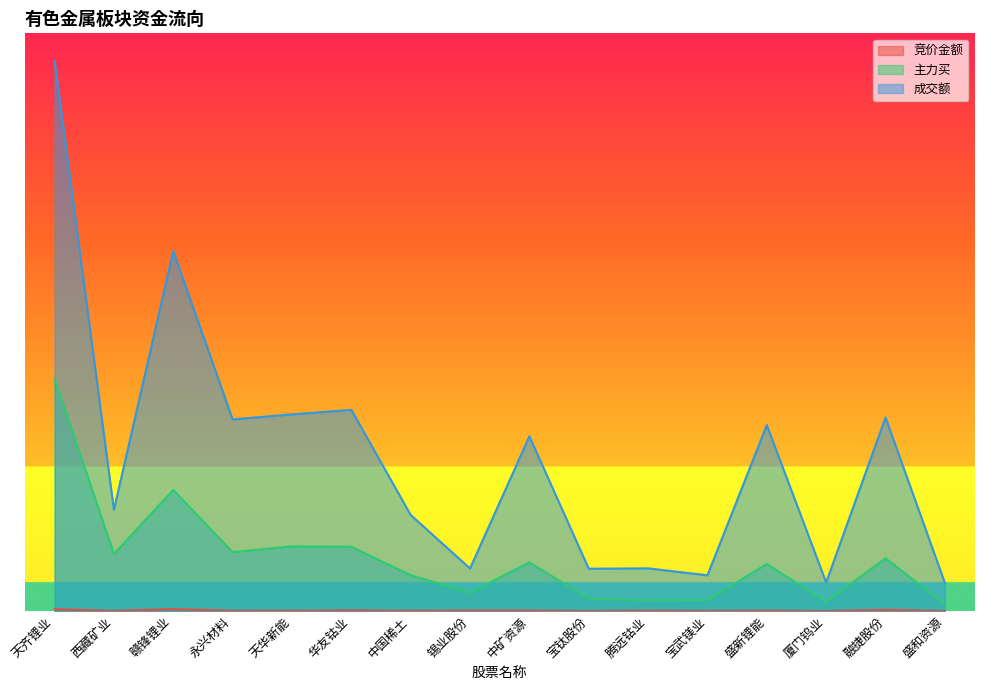

How many lines are shown in the chart?

3